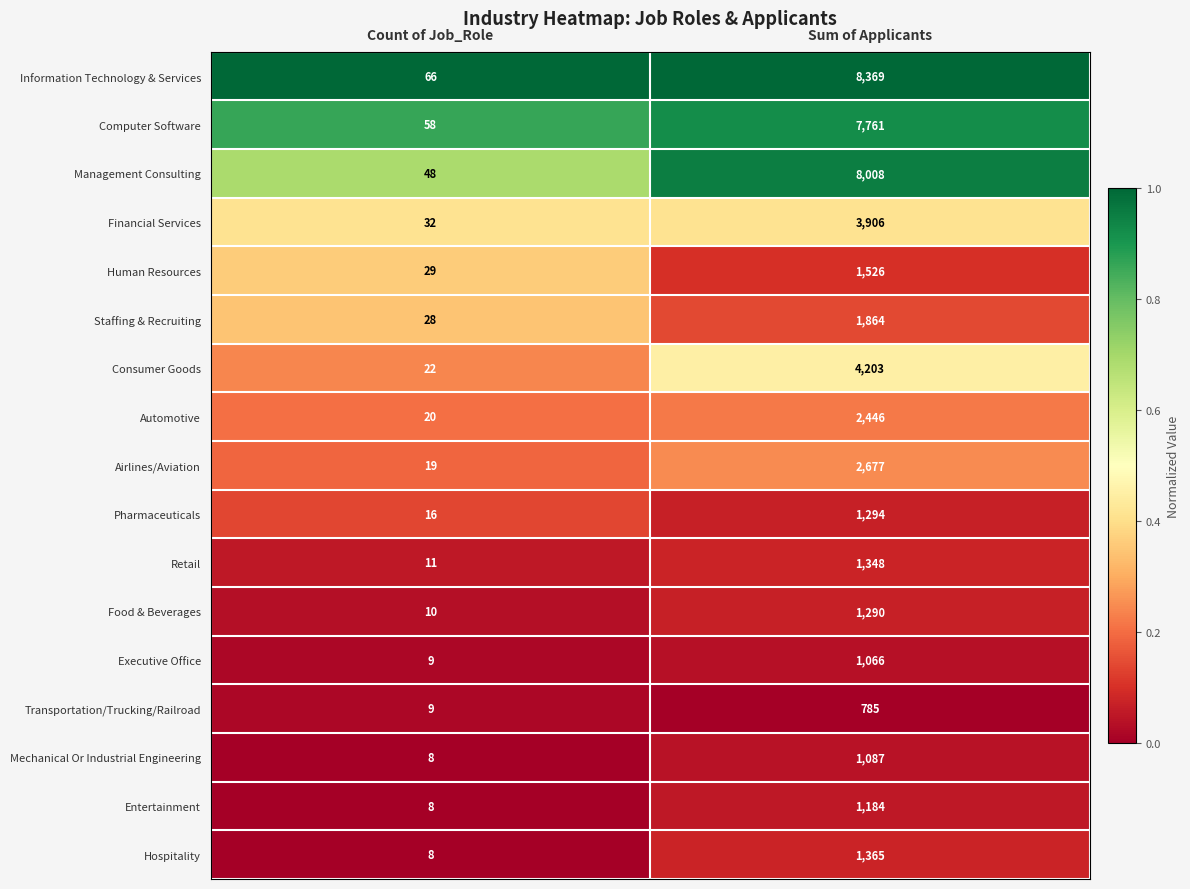

Is it true that Computer Software equals 7761 at Sum of Applicants?

True